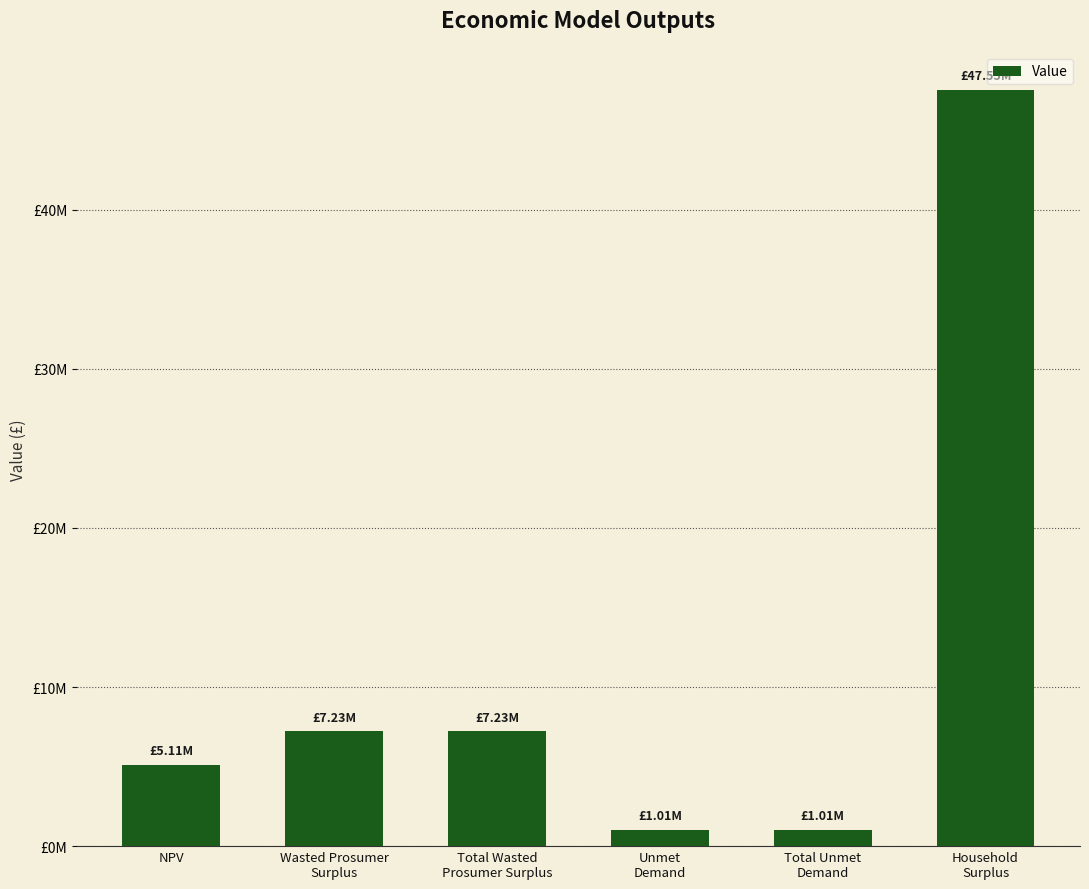

Where does the data first go above 7229033?

Wasted Prosumer
Surplus